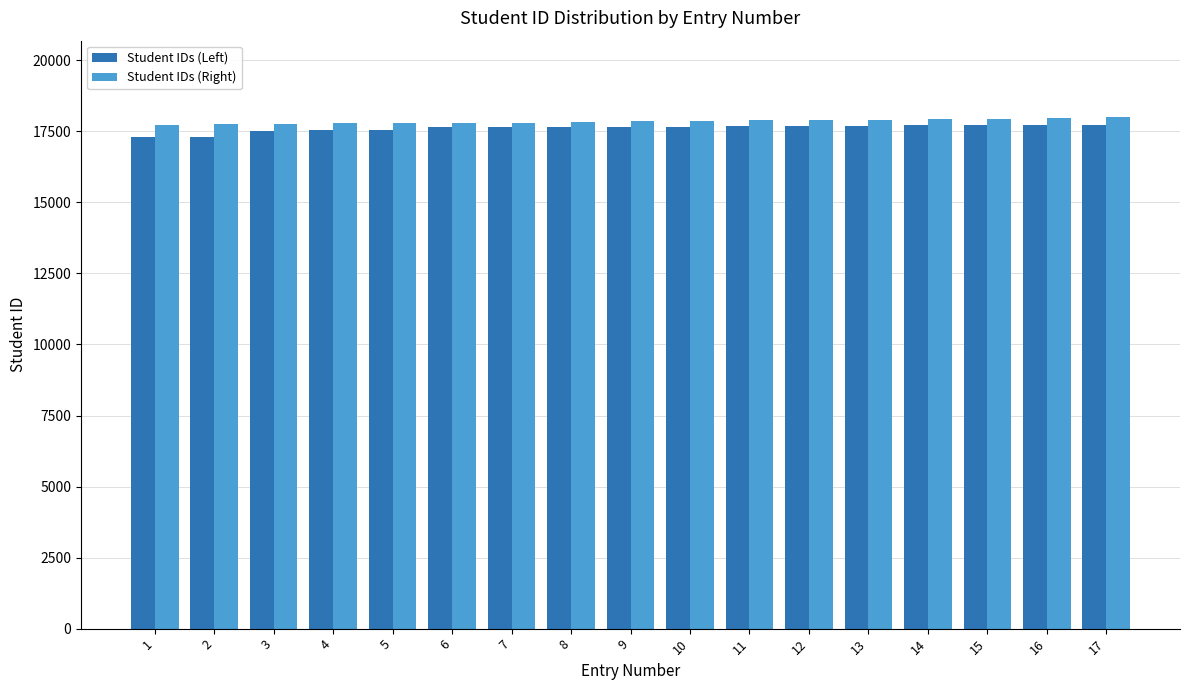

Which series has the widest spread of values?

Student IDs (Left)